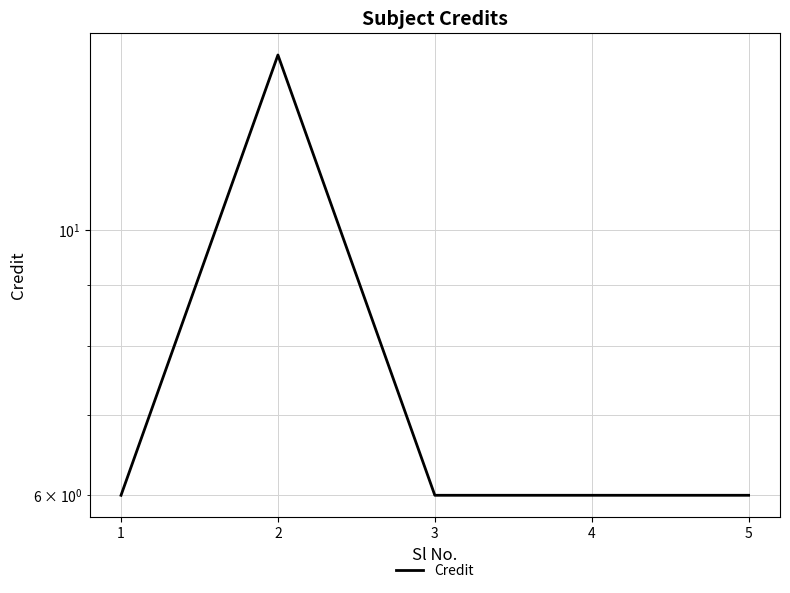

True or false: the data shows 4 at 2.

False